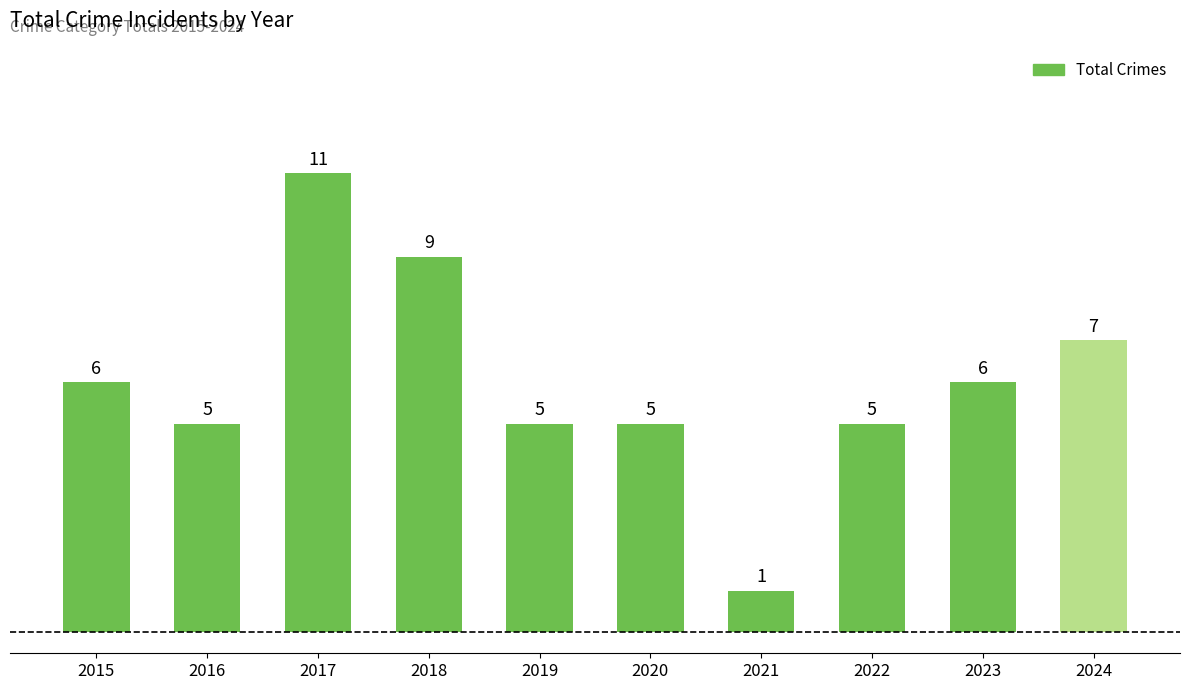

Which label corresponds to the smallest value in the chart?

2021